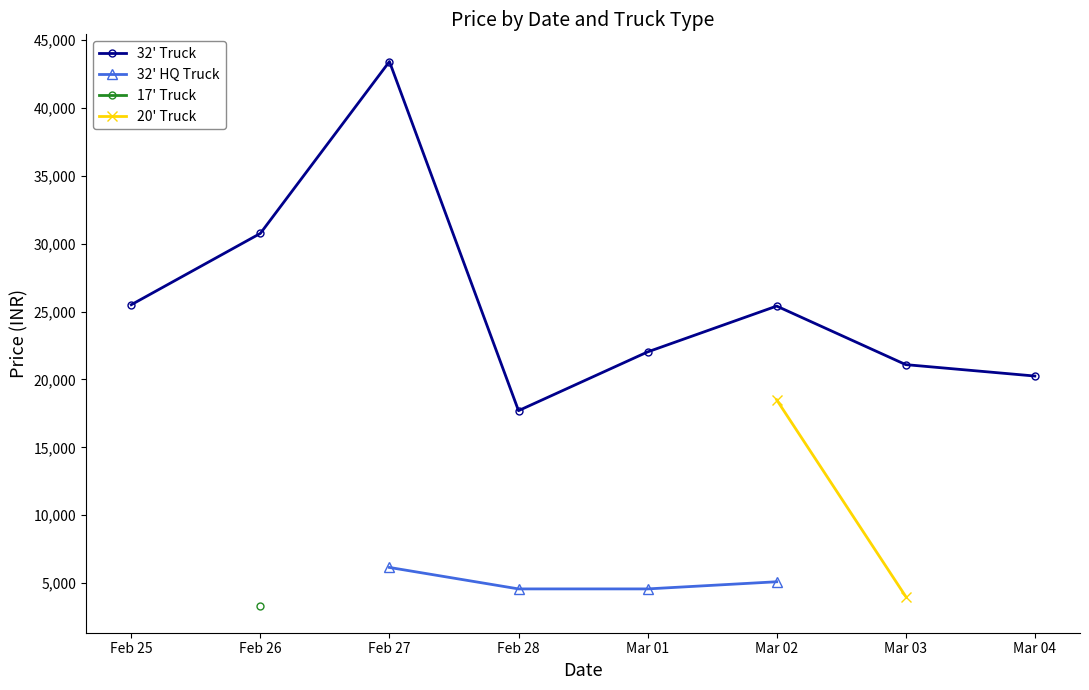

At how many categories does at least one series exceed 33796?

1